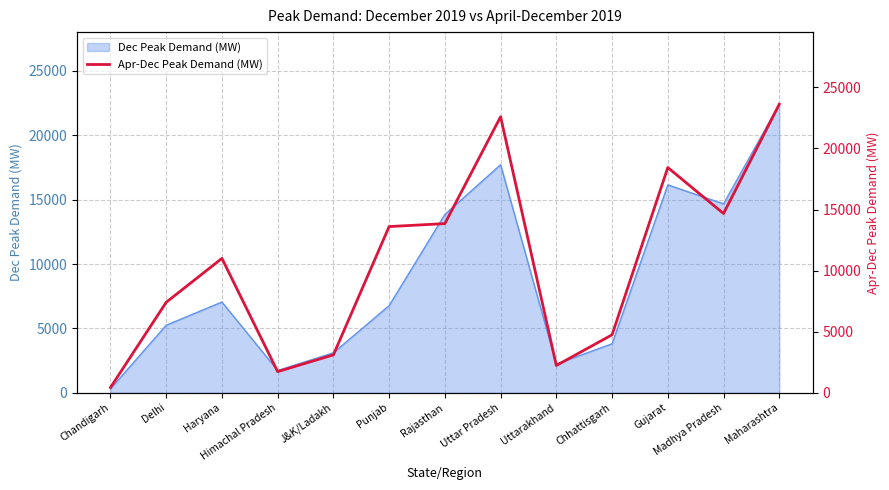

What is the label of the 10th point from the left?

Chhattisgarh